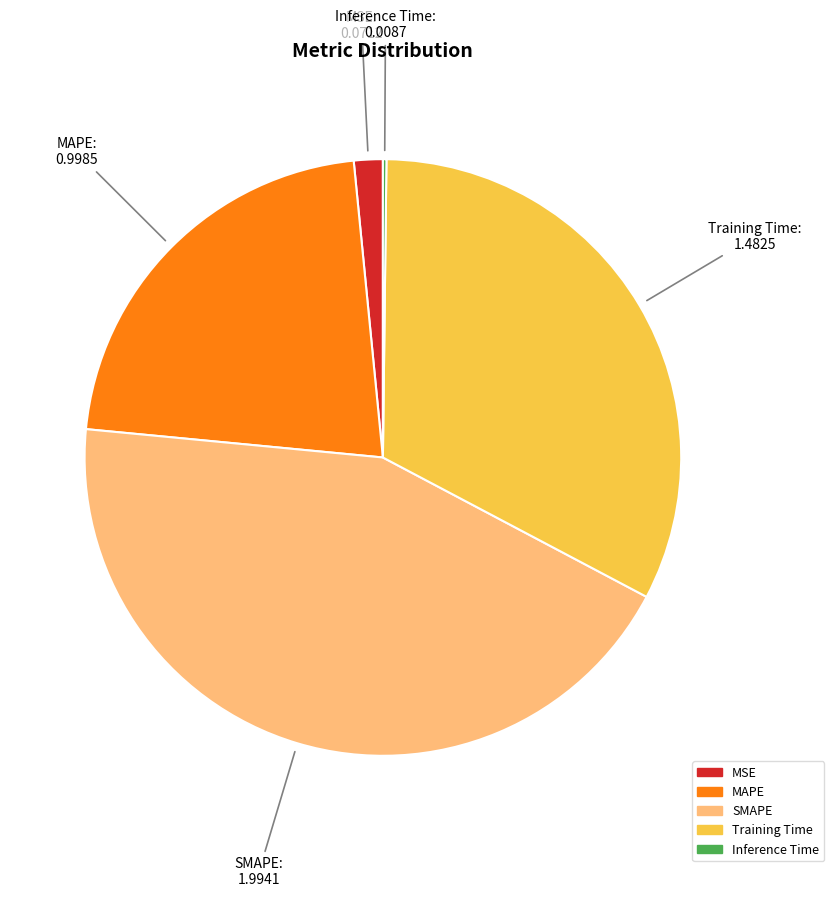

Which has a higher value, SMAPE or MSE?

SMAPE